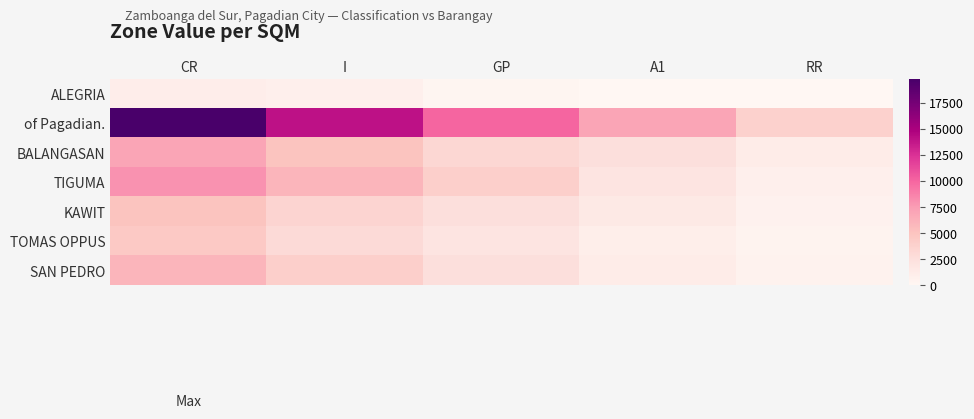

Which label corresponds to the largest value in the chart?

CR